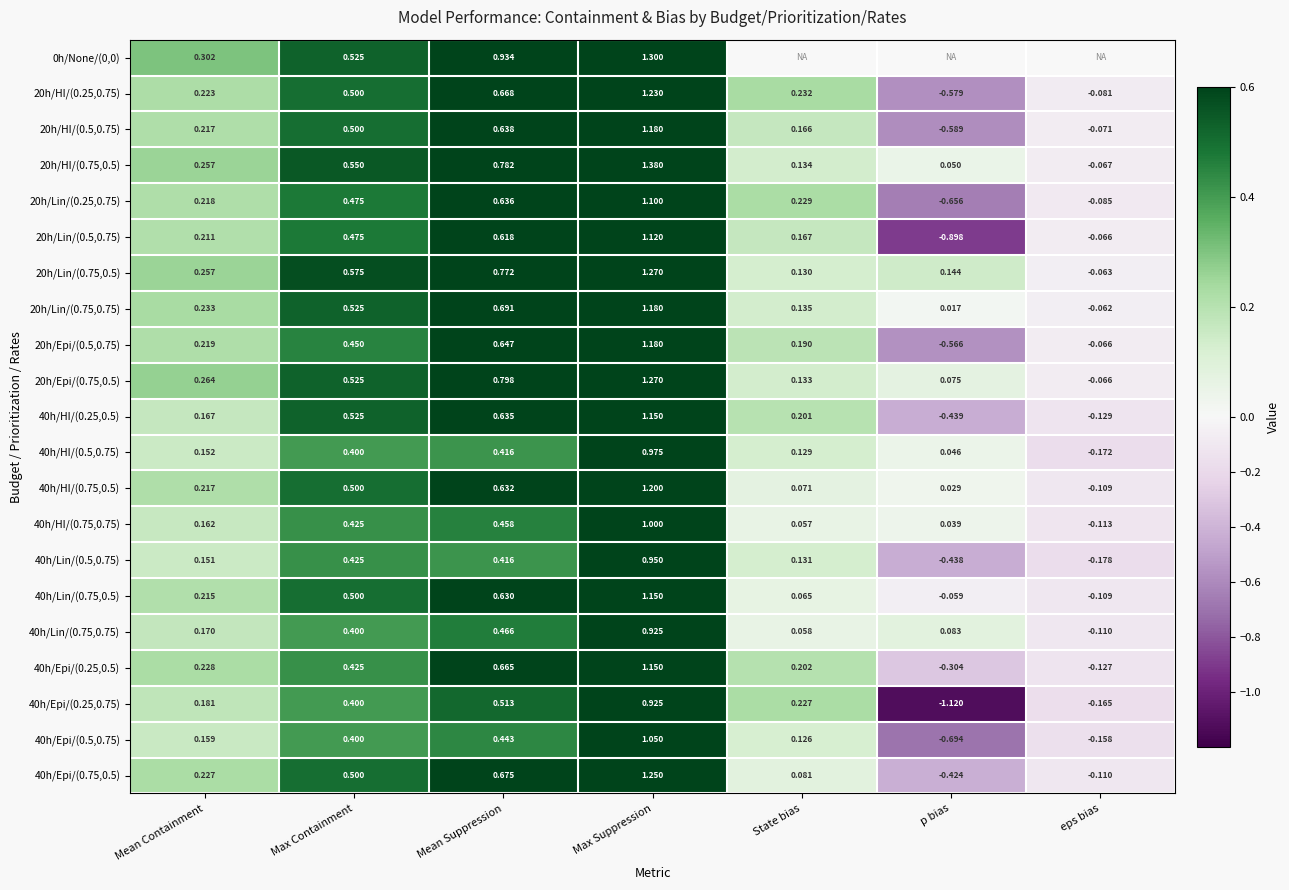

How many values in the 40h/Epi/(0.25,0.5) series are below 0?

2